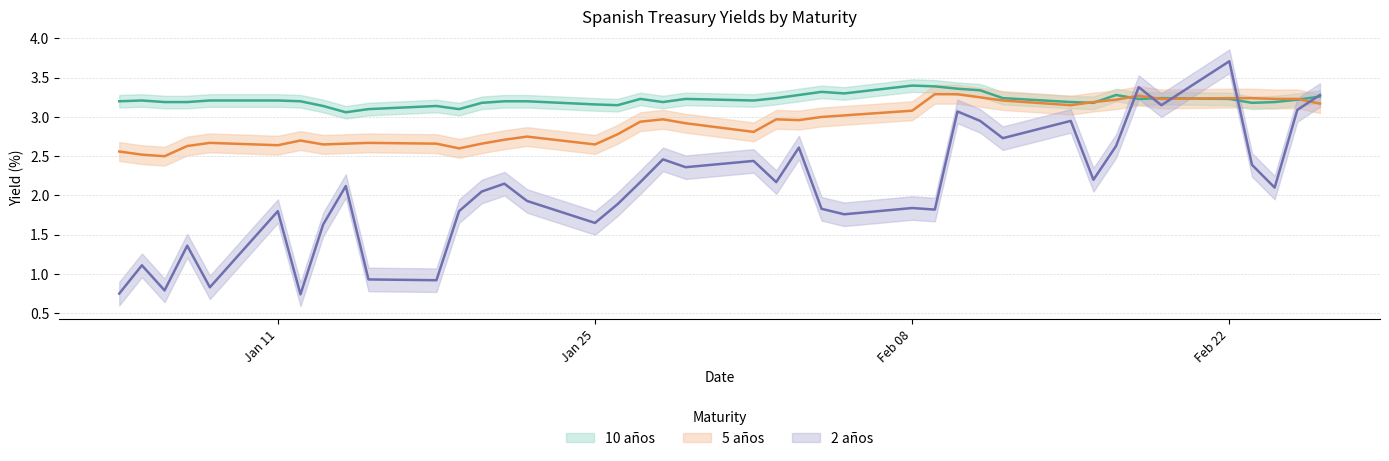

Which series has the widest spread of values?

2 años